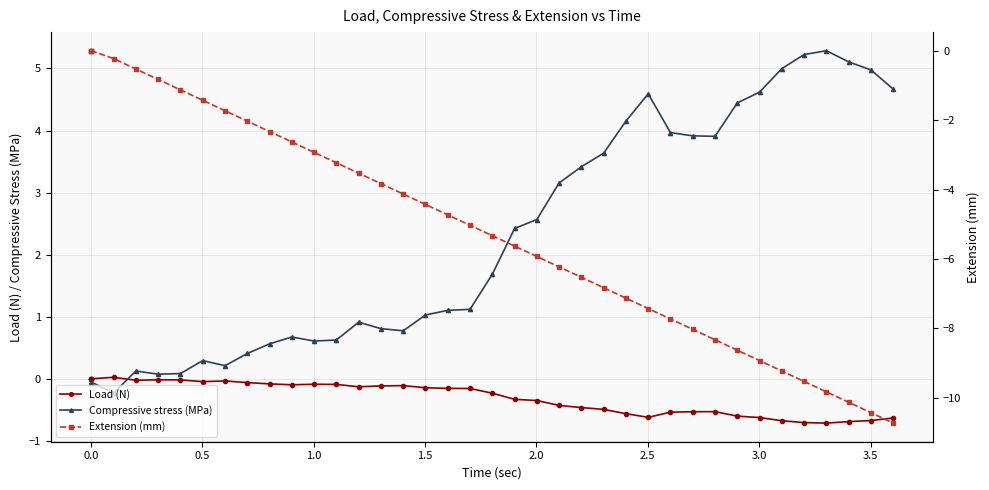

What is the difference between the maximum and minimum values in the Load (N) series?

0.7